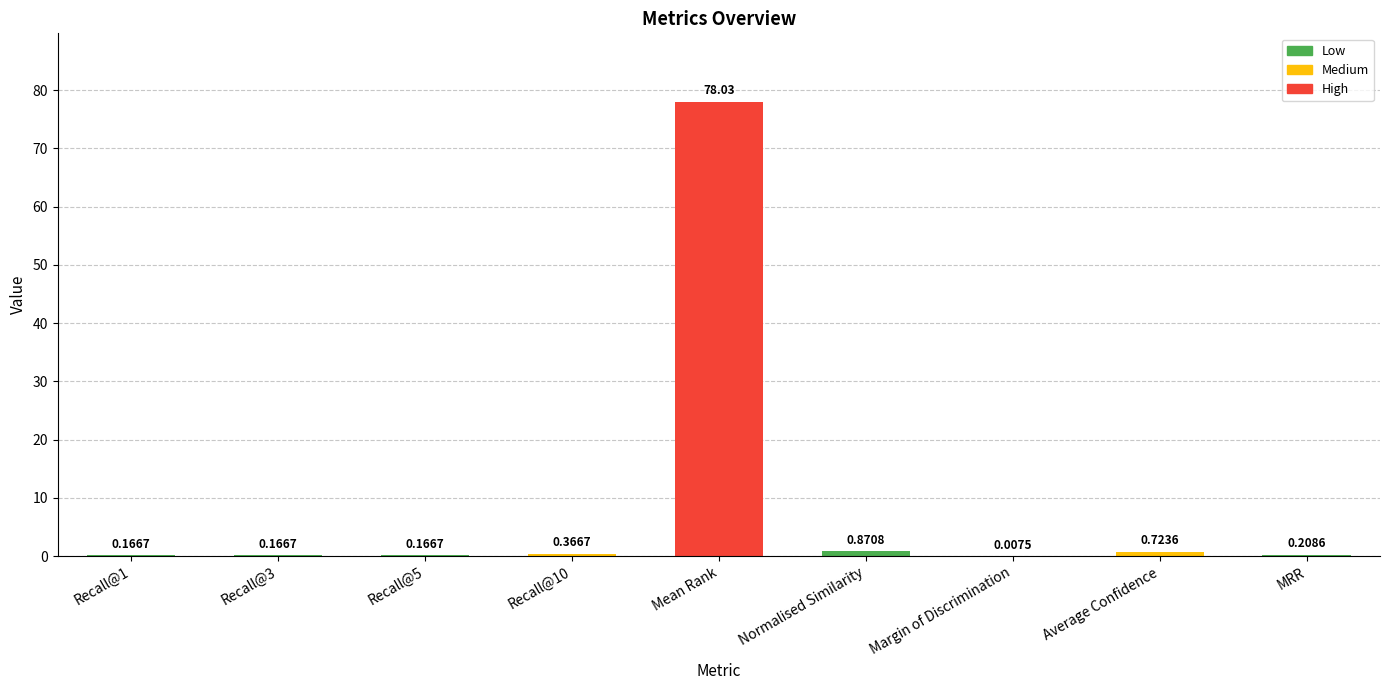

Where is the data nearest to the value 39?

Normalised Similarity